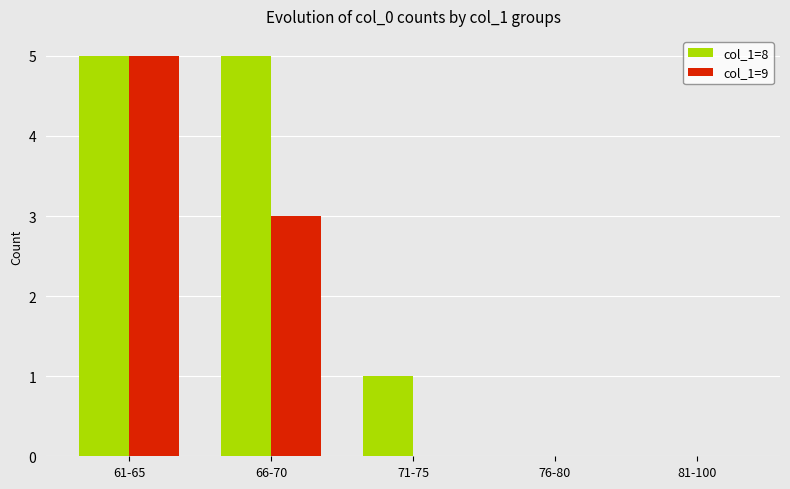

Is it true that col_1=9 equals 9 at 61-65?

False